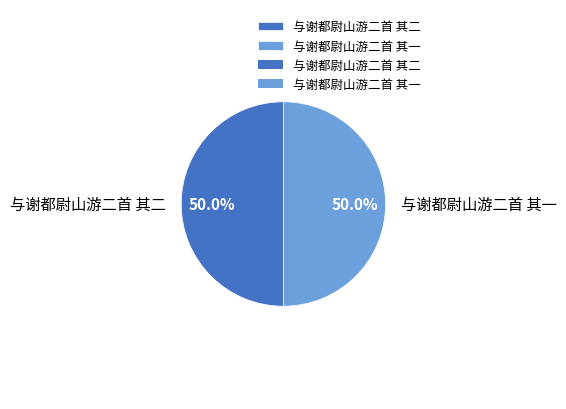

To the nearest percent, what percentage of the pie is 与谢都尉山游二首 其二?

50%